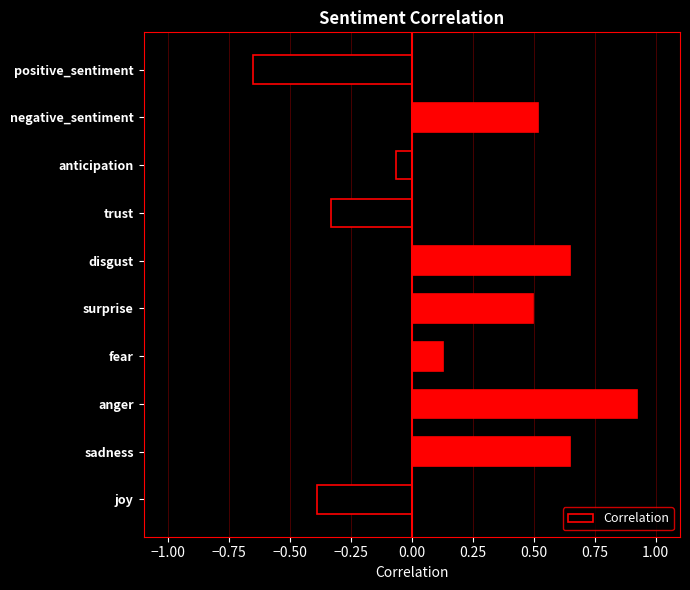

At which category does the chart reach its minimum across all series?

positive_sentiment